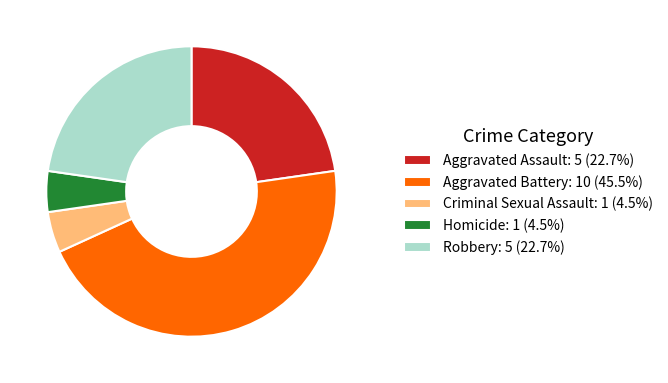

Is it true that Aggravated Battery is 45% of the pie?

True